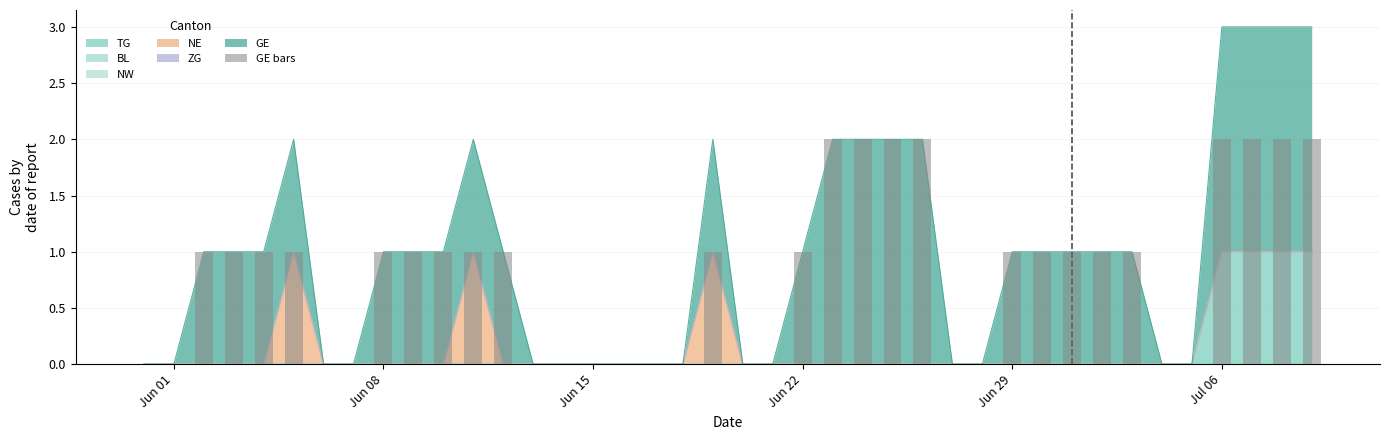

What is the sum of all values?

32